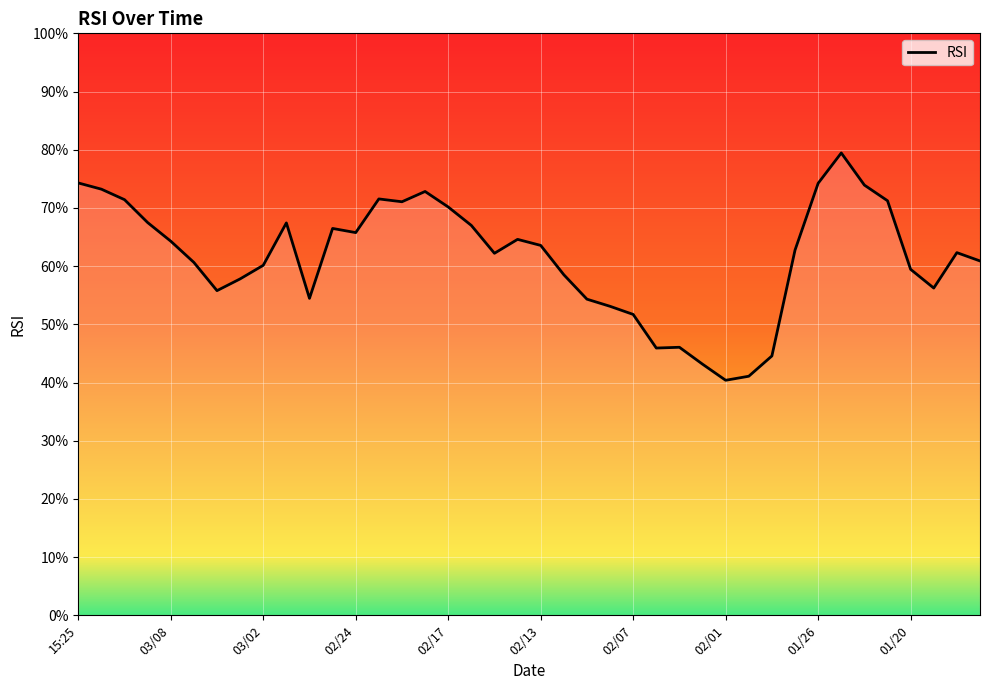

Reading left to right, transcribe all the data shown in this chart.

74.3	73.2	71.4	67.5	64.3	60.6	55.8	57.8	60.1	67.4	54.5	66.5	65.8	71.5	71.1	72.8	70.2	67.0	62.2	64.6	63.6	58.5	54.3	53.1	51.7	45.9	46.1	43.1	40.4	41.1	44.6	62.7	74.2	79.4	73.9	71.2	59.4	56.2	62.3	60.9